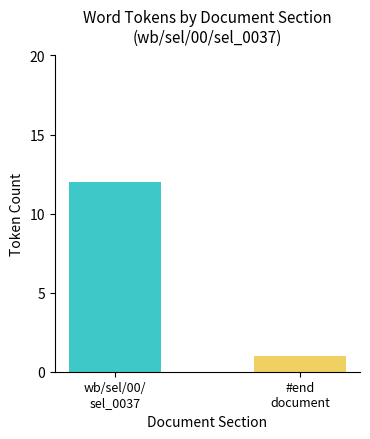

Is it true that the value at #end
document is 1?

True